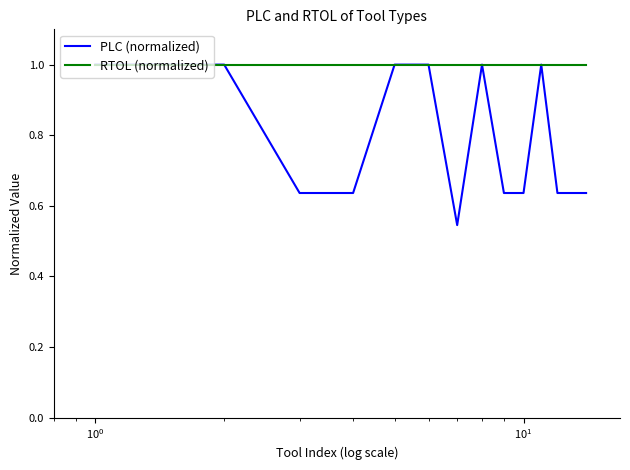

What is the greatest value displayed?

1.0